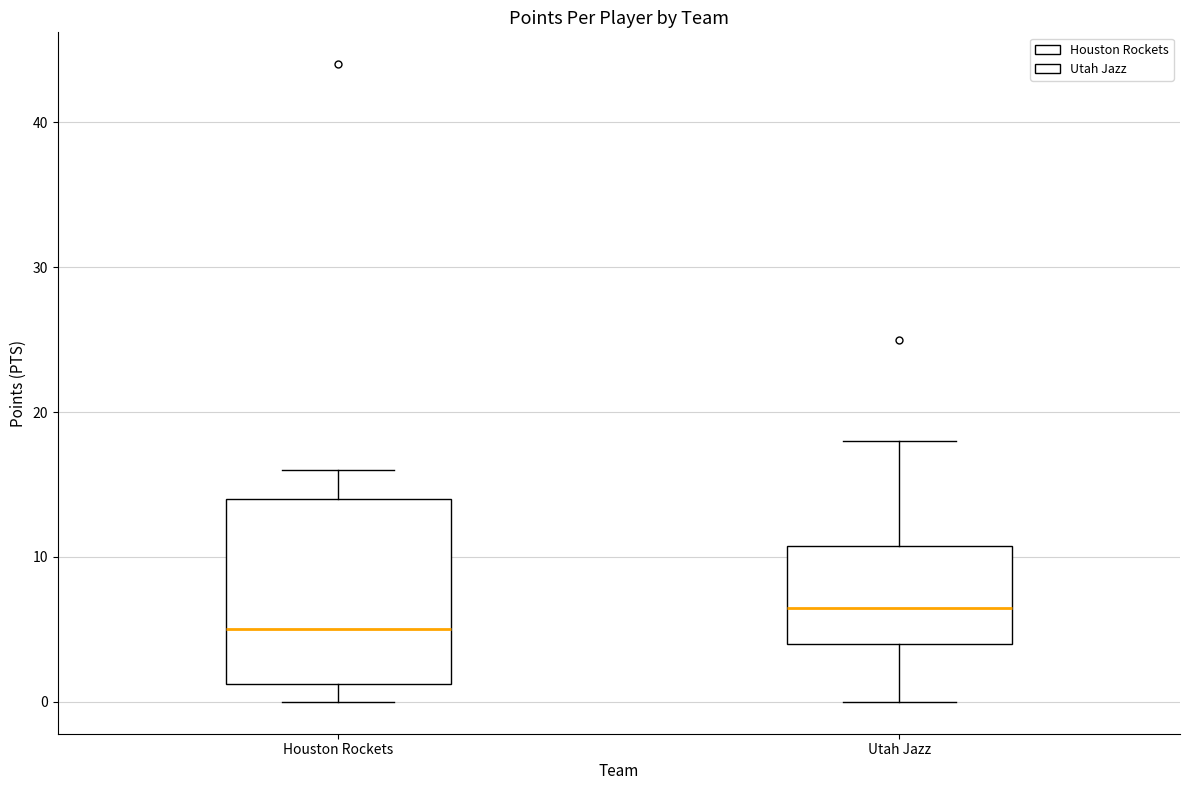

Reading left to right, transcribe this box plot: for each box, give where its median line is, the range the box spans, and where its two whiskers end, as read against the y-axis. The values are not printed on the chart, so give them approximately, as read against the axis.

Houston Rockets: median 5, box 1 to 14, whiskers 0 to 16
Utah Jazz: median 7, box 4 to 11, whiskers 0 to 18